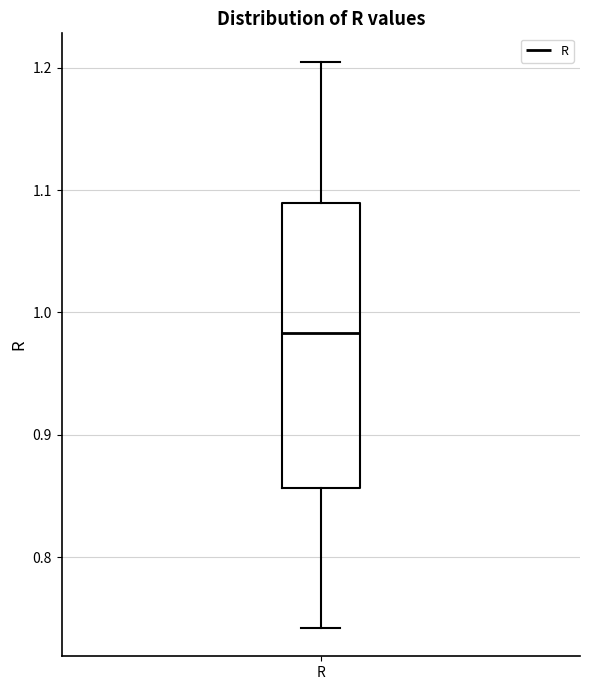

Transcribe this box plot: give where the median line is, the range the box spans, and where the two whiskers end, as read against the y-axis. The values are not printed on the chart, so give them approximately, as read against the axis.

median 0.98, box 0.86 to 1.09, whiskers 0.74 to 1.20